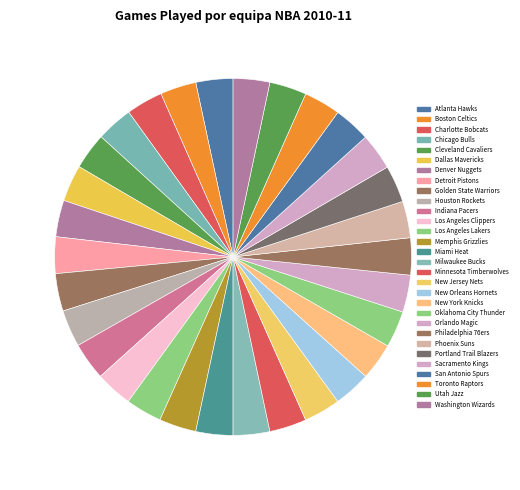

Is there a majority slice in this chart?

No